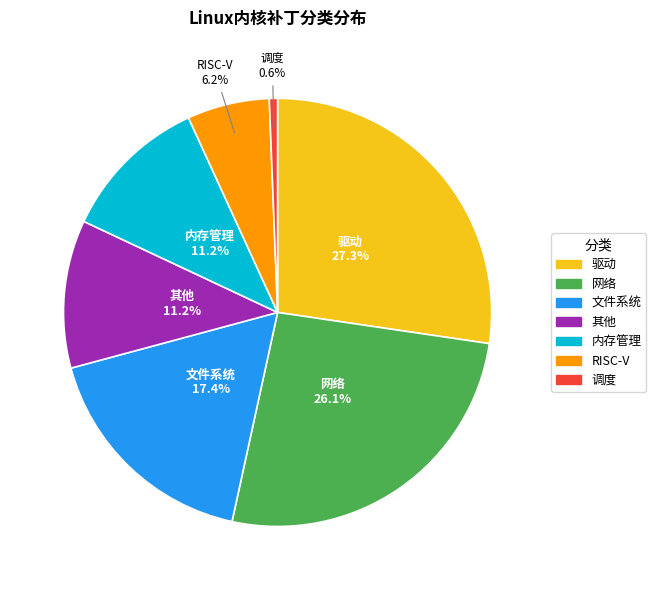

The 调度 slice represents 9% of the pie. True or false?

False